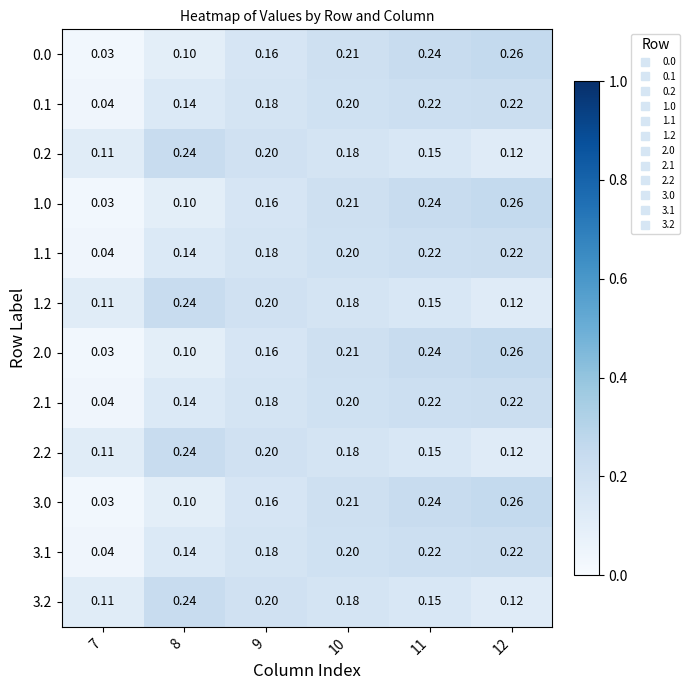

Is the value of 0.2 at 11 greater than the value of 2.2 at 10?

No